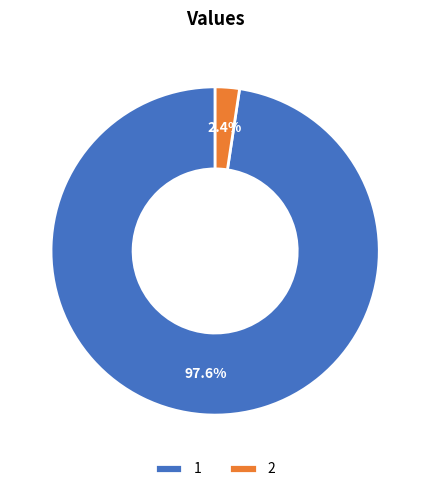

Rank the categories by value from highest to lowest.

1, 2